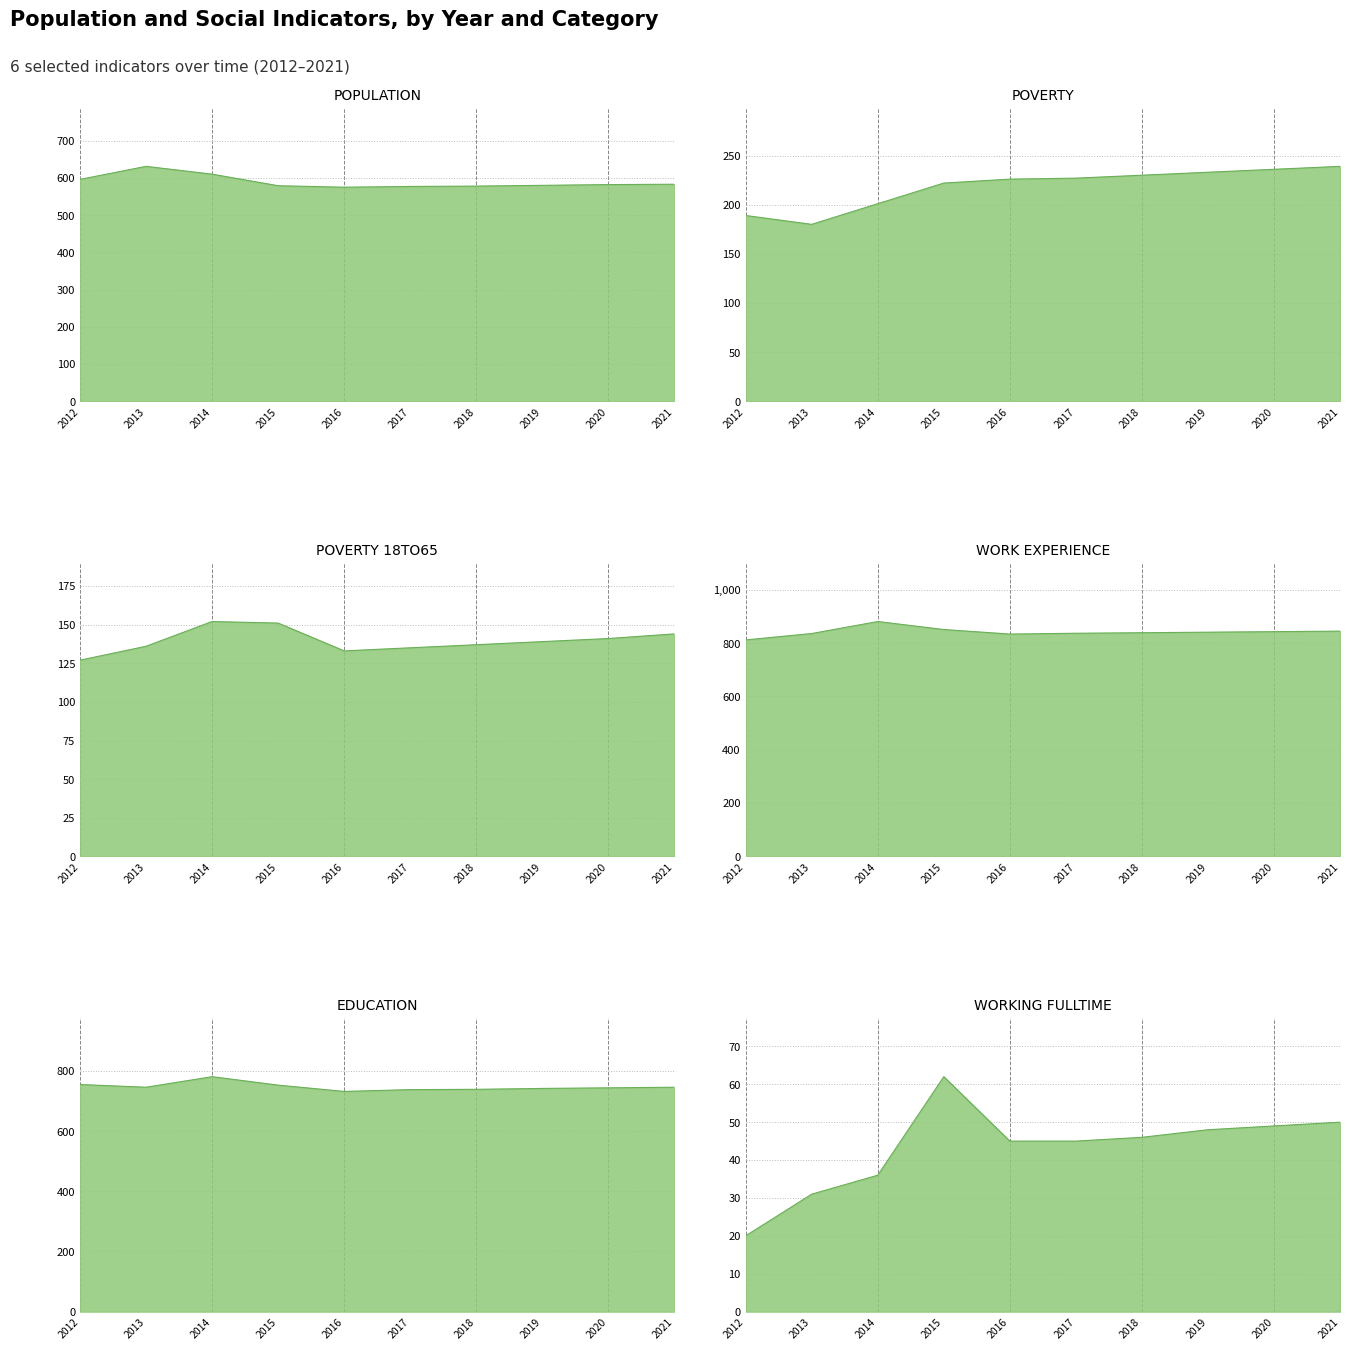

How many lines are shown in the chart?

6